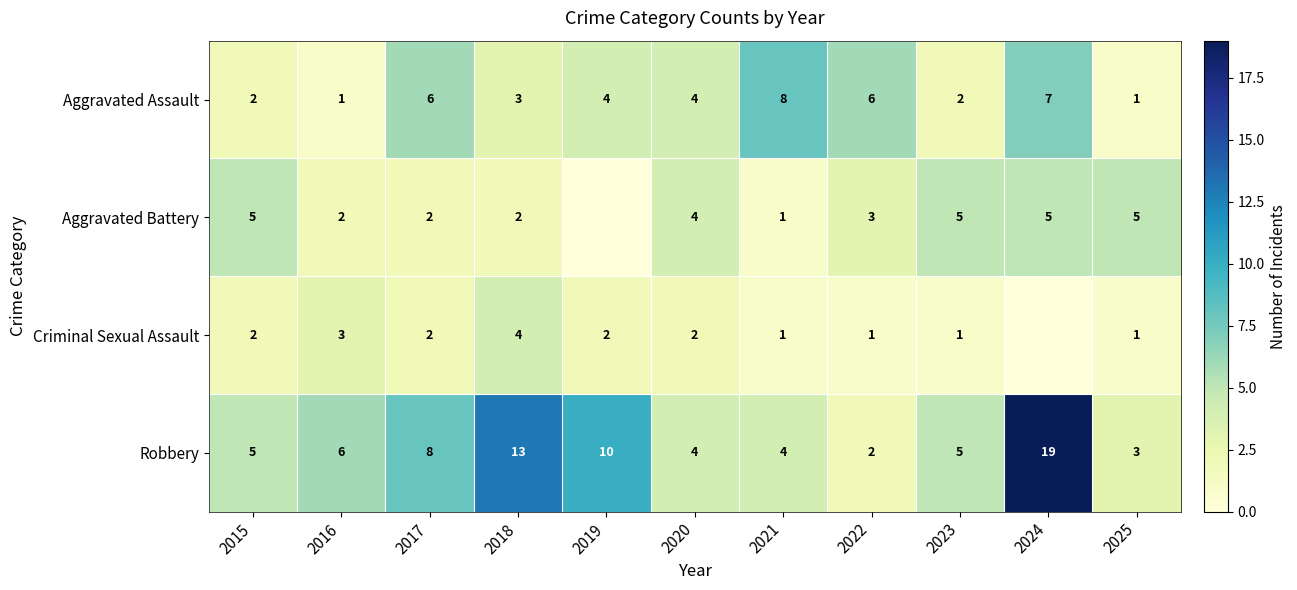

Which series changed the most between 2017 and 2023?

Aggravated Assault